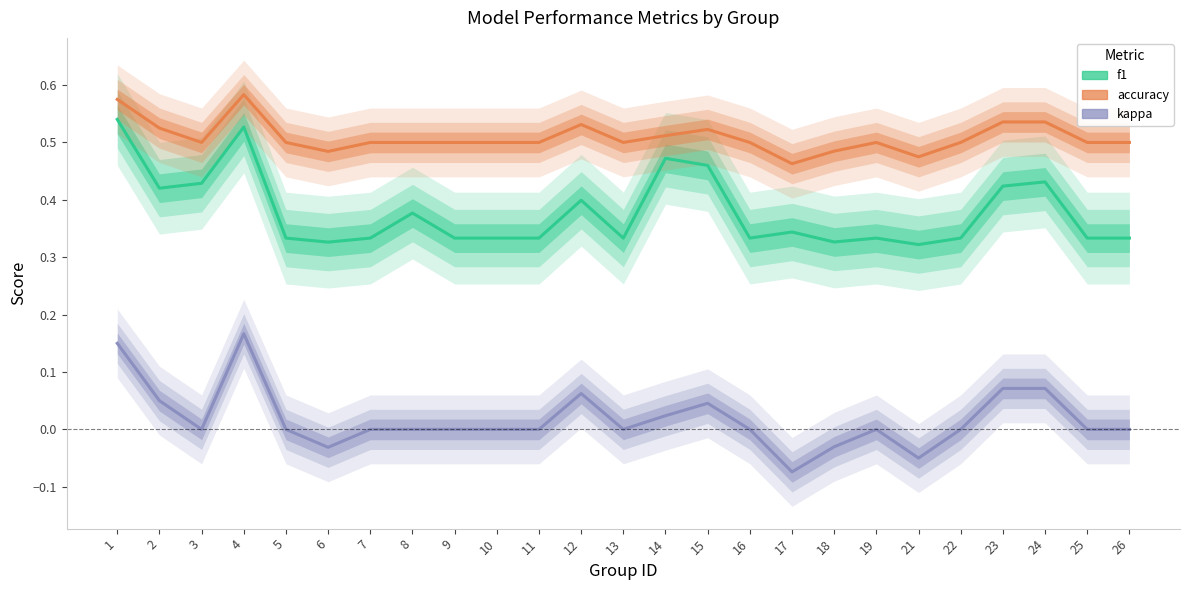

At which category does the chart reach its peak across all series?

4